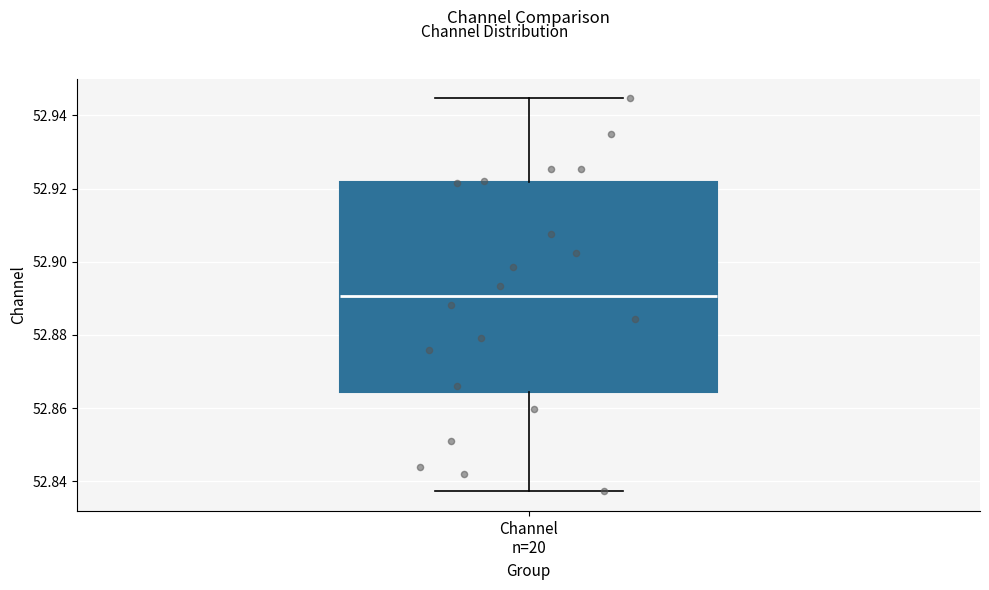

Where is the lower edge of the box for Channel n=20 on the y-axis? The values are not printed on the chart, so give them approximately, as read against the axis.

52.864